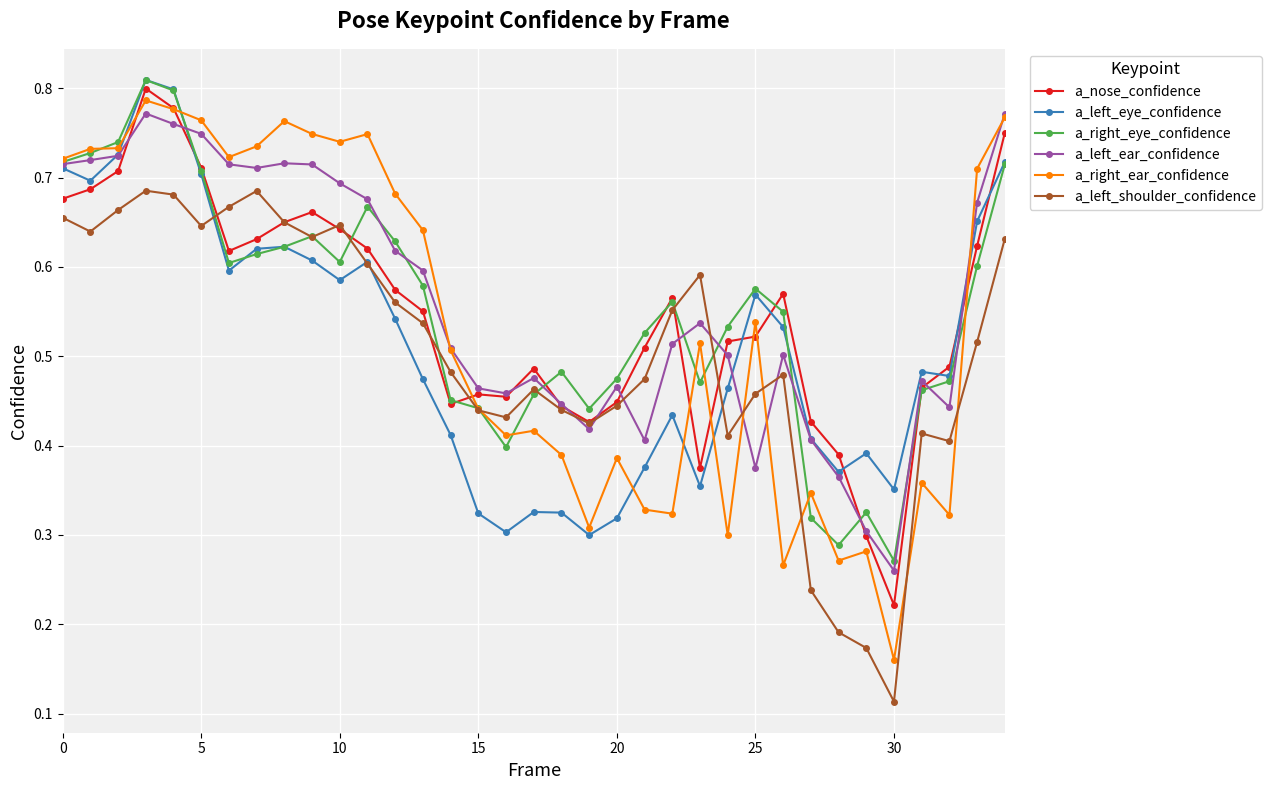

How many intersections are there between a_left_eye_confidence and a_right_ear_confidence?

6